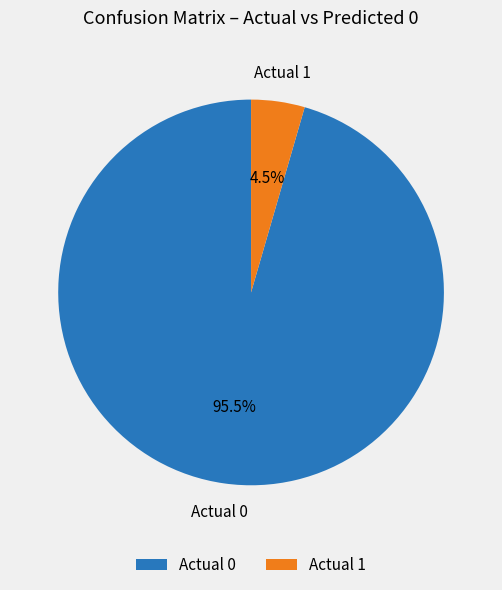

Which slice is the smallest?

Actual 1